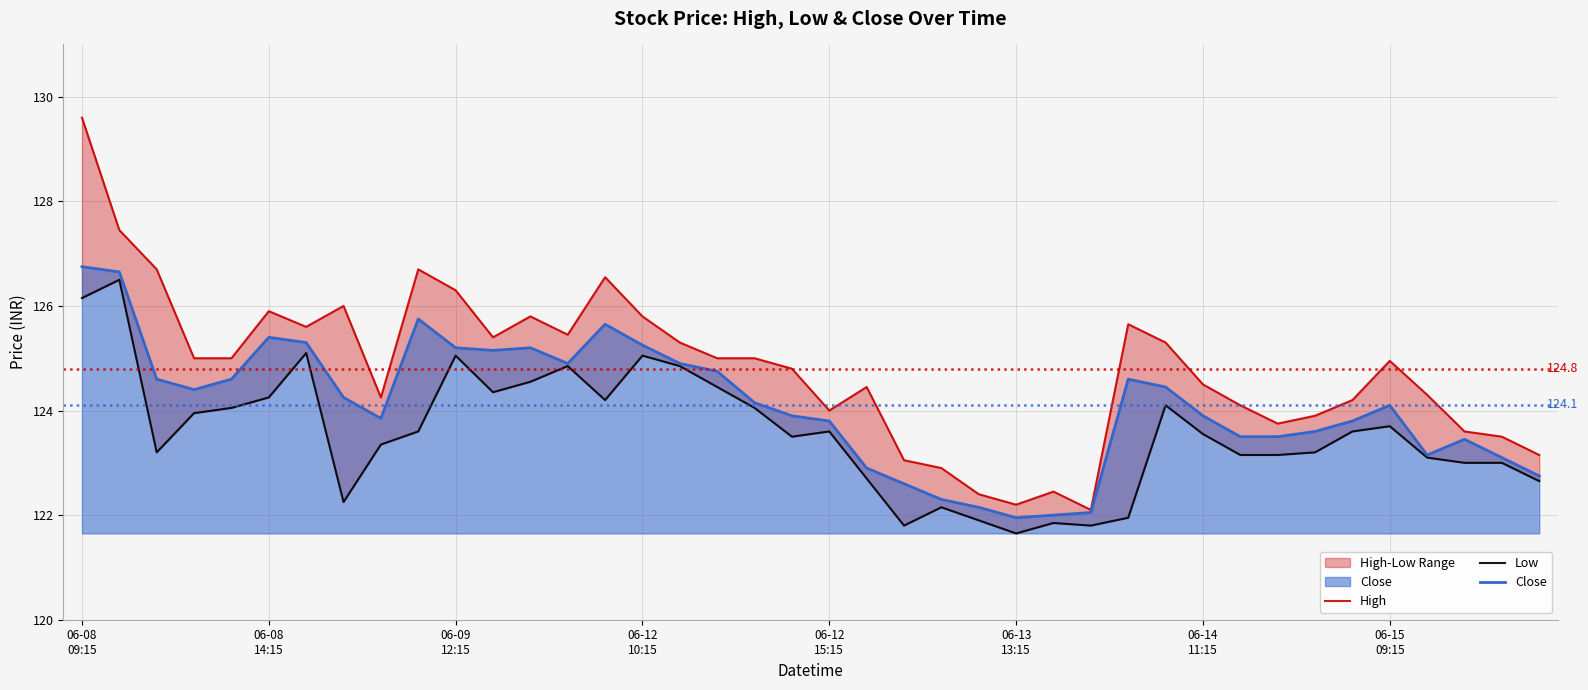

What is the lowest value of the Close series?

121.9